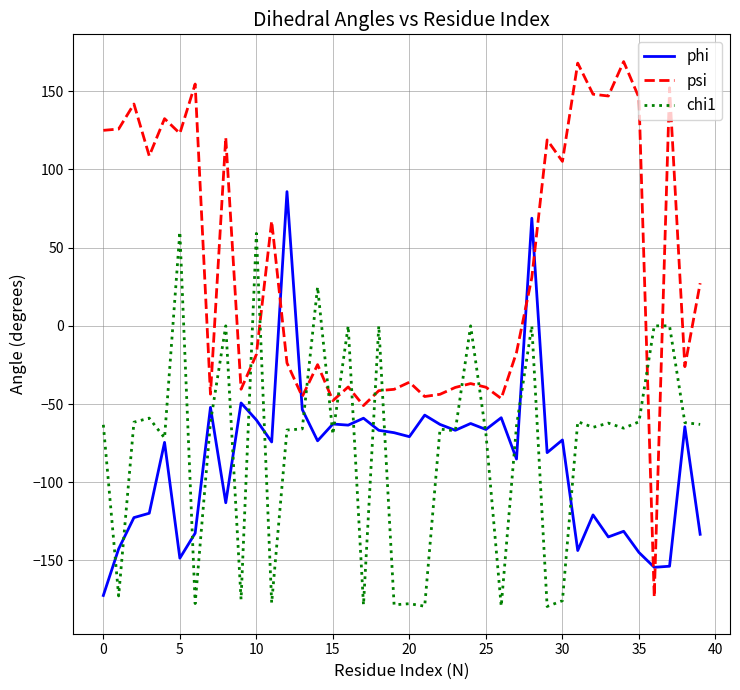

True or false: chi1 and psi intersect in this chart.

True